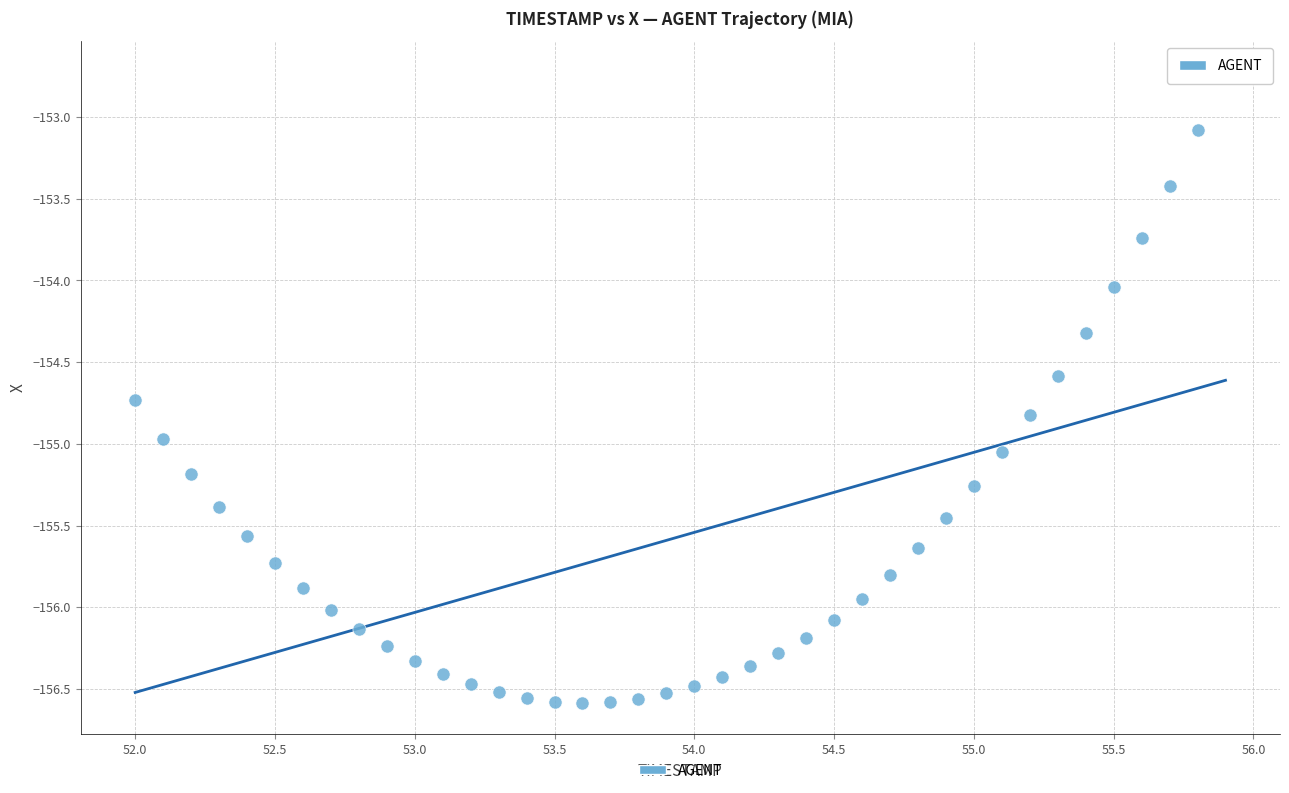

What is the range of X values (max minus min)?

3.9